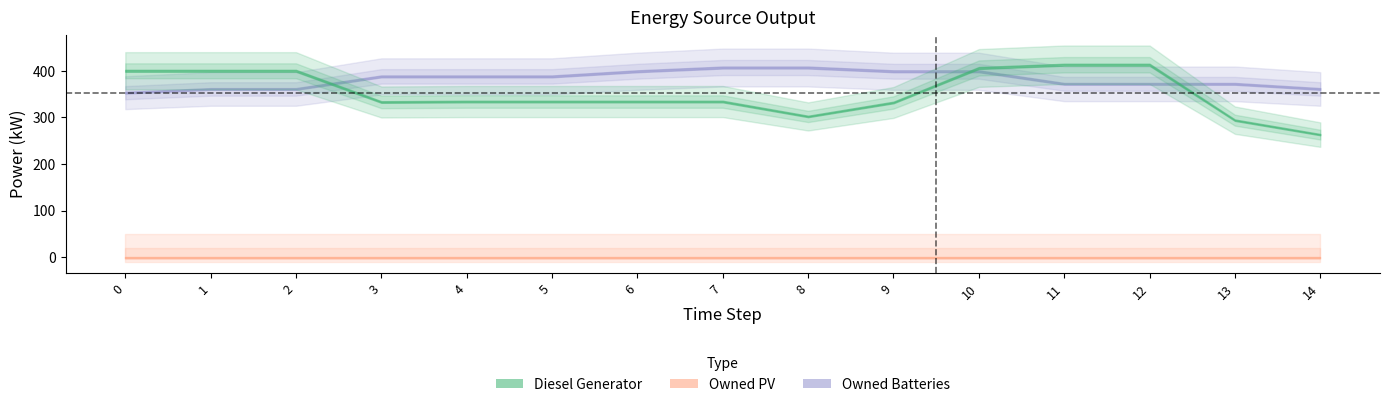

Is the value of Owned PV at 4 greater than the value of Diesel Generator at 5?

No